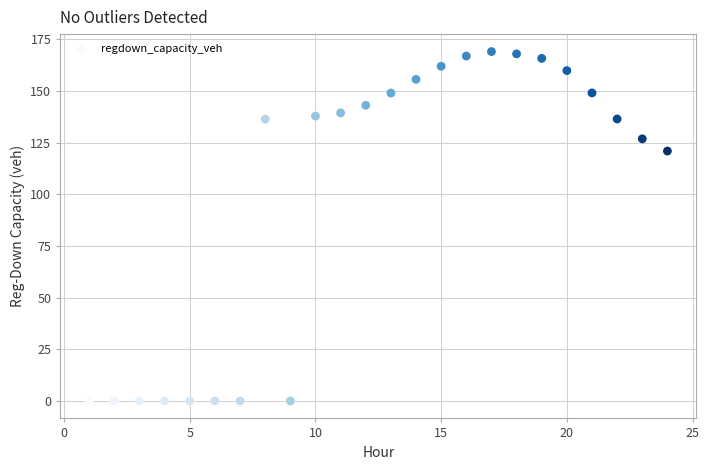

What Y value in the scatter plot is closest to 84?

120.9